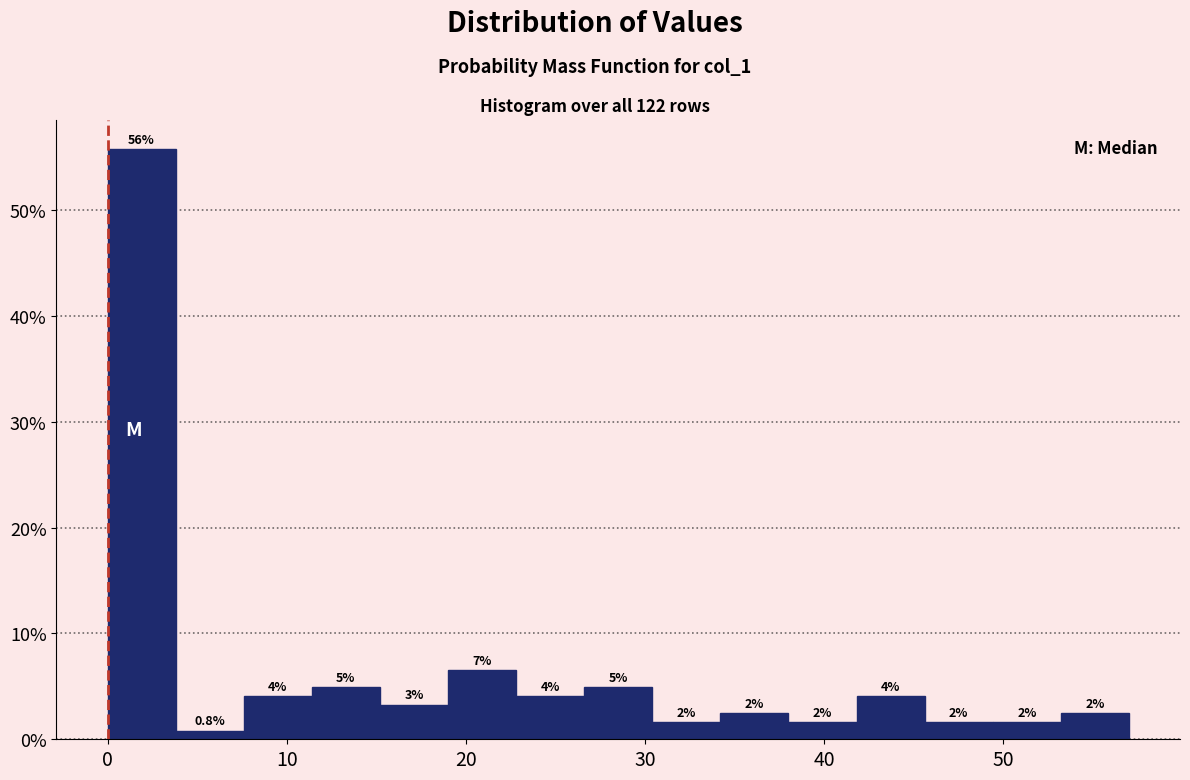

Around what value on the x-axis is the tallest bar? Give the approximate position of its centre, as read against the axis.

2